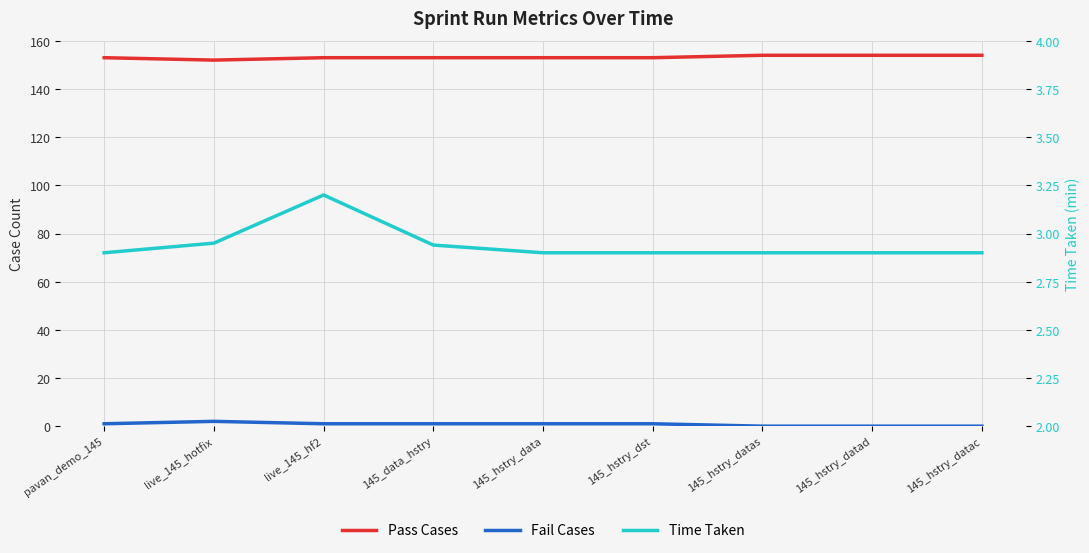

At which label is Pass Cases closest to 153?

pavan_demo_145